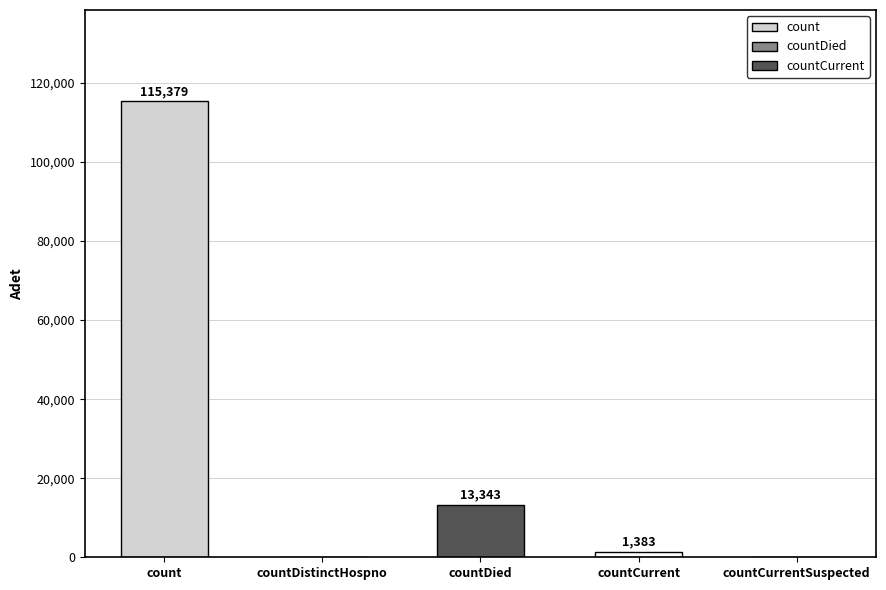

Which category has the highest value across all series?

count